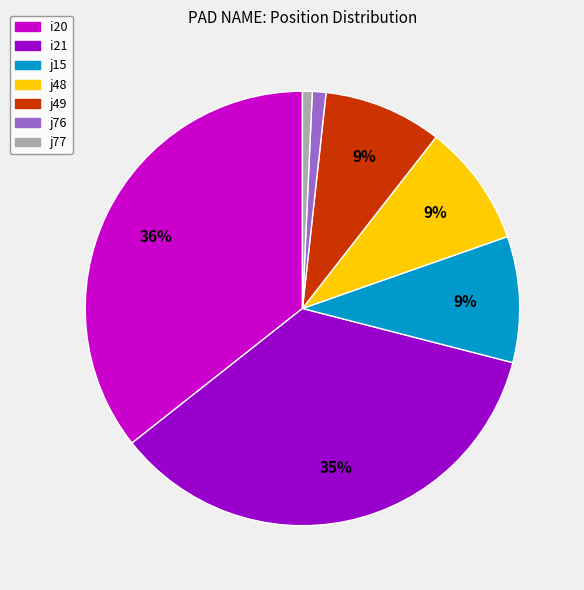

Is it true that j15 is 16% of the pie?

False